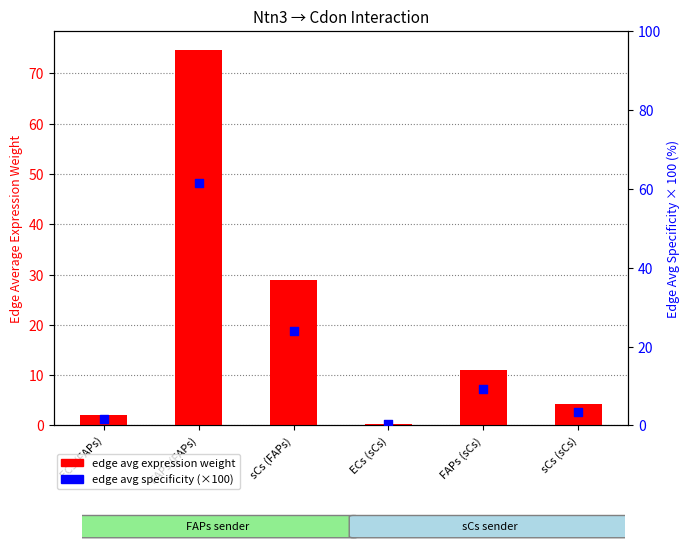

Which series contains the lowest Y value?

edge avg specificity (×100)